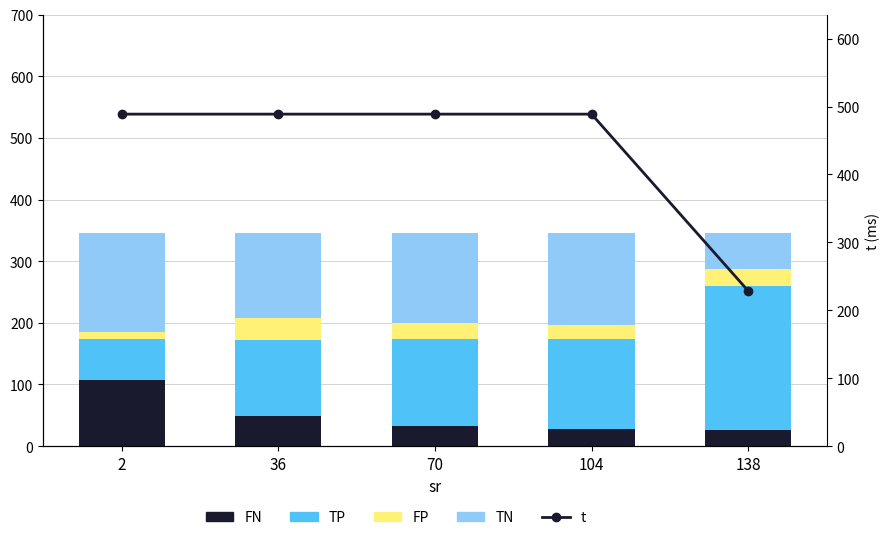

Reading left to right, transcribe all the data shown in this chart.

FN: 107.7	49.4	32.6	27.6	26.1
TP: 65.3	123.3	140.4	145.4	233.4
FP: 11.6	35.4	26.9	23.4	27.7
TN: 161.4	137.8	146.1	149.6	58.8
t: 488.8	488.8	488.8	488.8	228.6